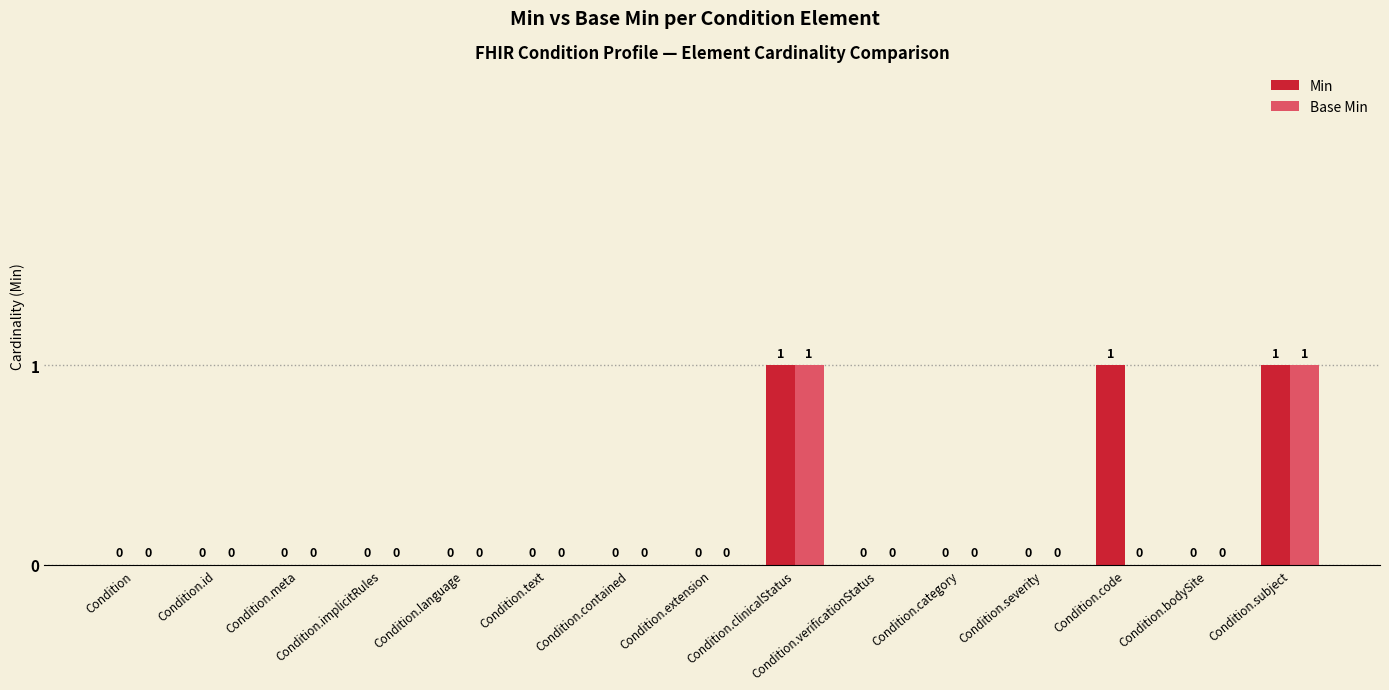

Is the value of Min at Condition.implicitRules greater than the value of Base Min at Condition.subject?

No